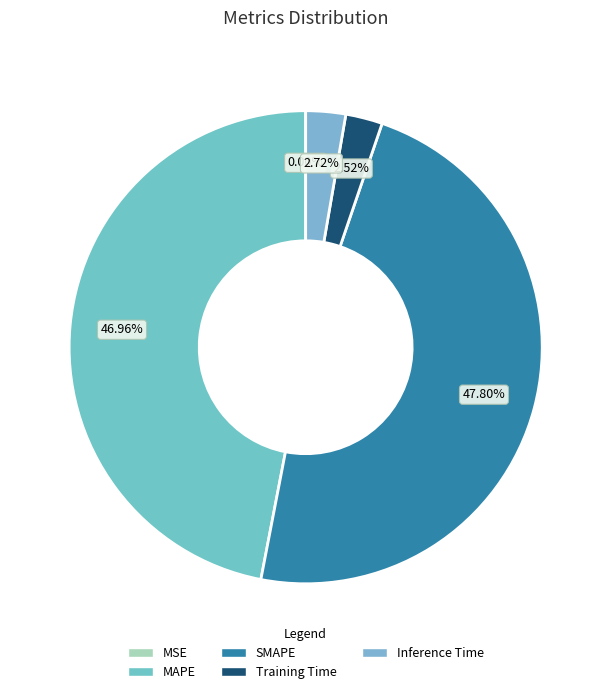

What percentage is the Inference Time slice, to the nearest percent?

3%